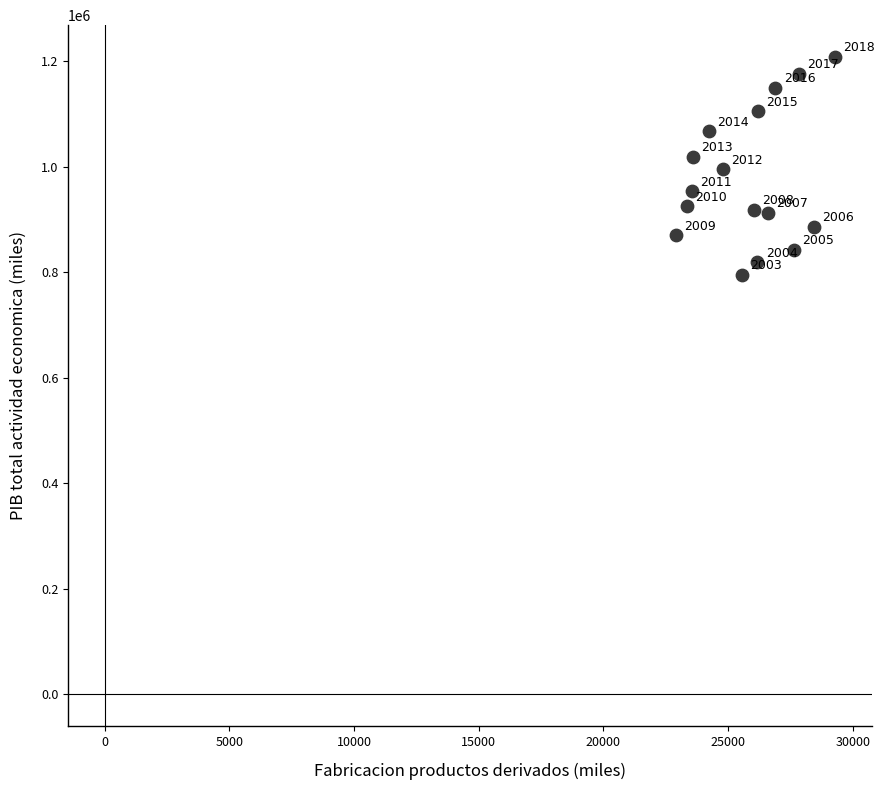

What is the range of X values (max minus min)?

6374.4